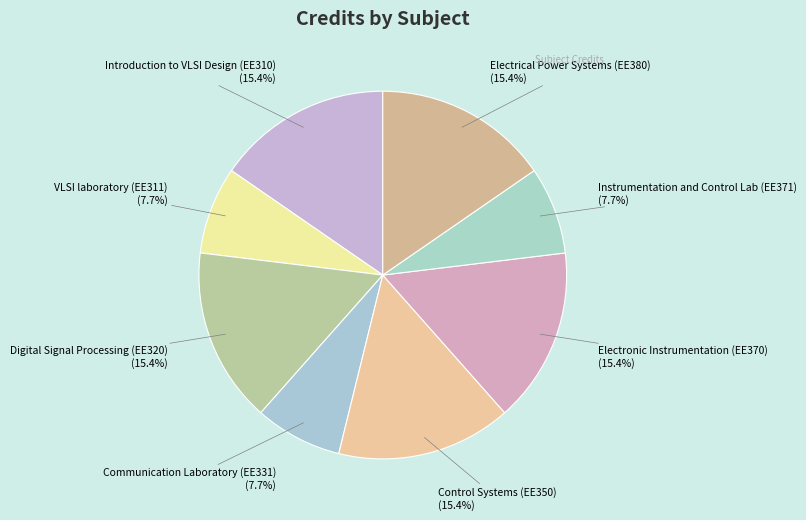

Which has a higher value, Communication Laboratory (EE331) (7.7%) or Electronic Instrumentation (EE370) (15.4%)?

Electronic Instrumentation (EE370) (15.4%)